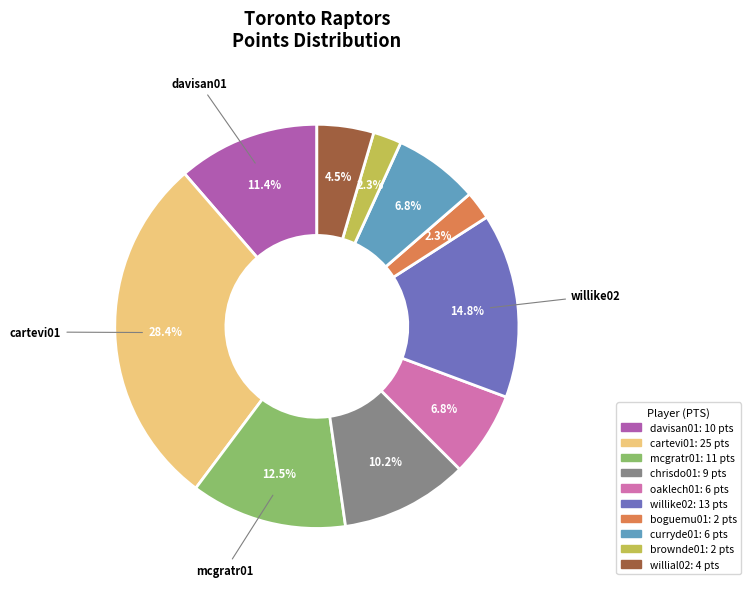

Is there any slice that represents more than half of the pie?

No